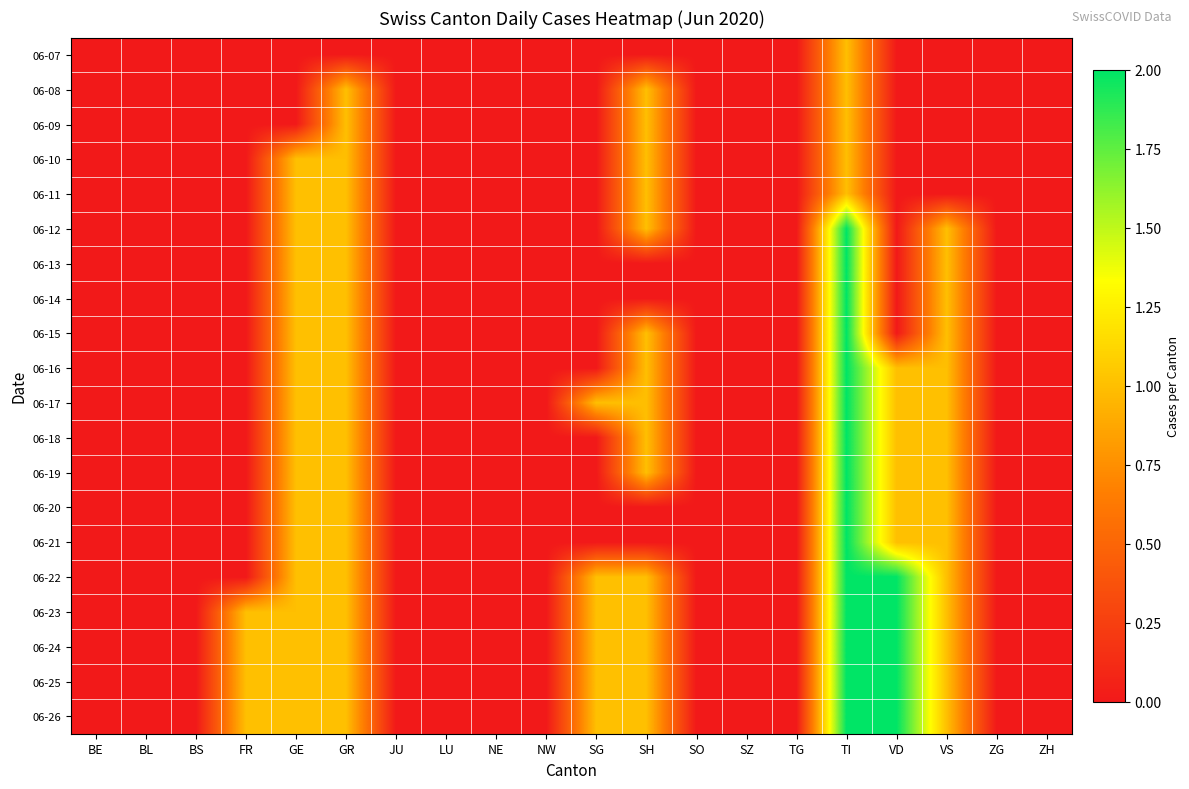

At which category is the sum across all series the highest?

TI